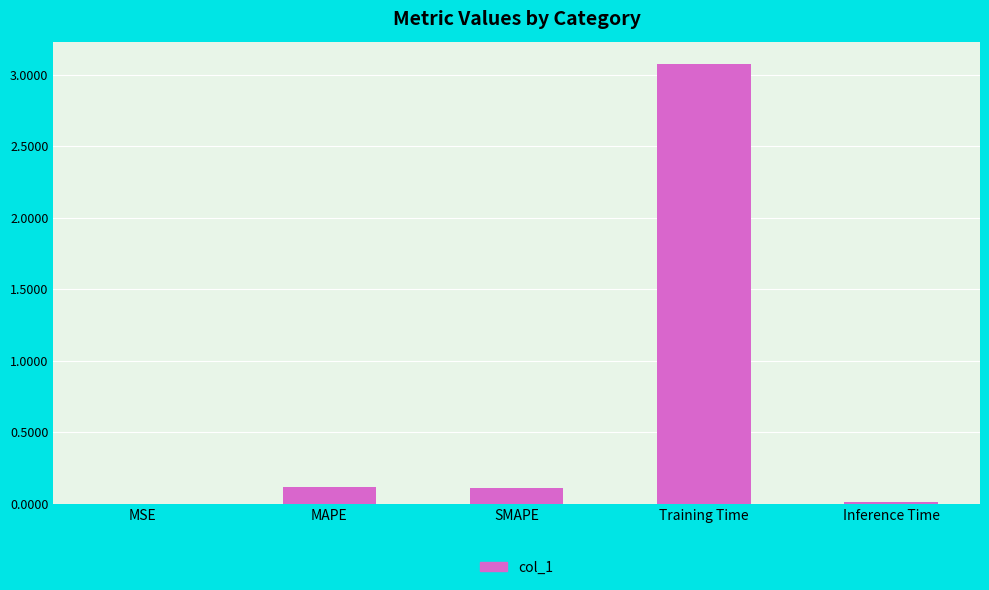

Which has a higher value, Training Time or MAPE?

Training Time